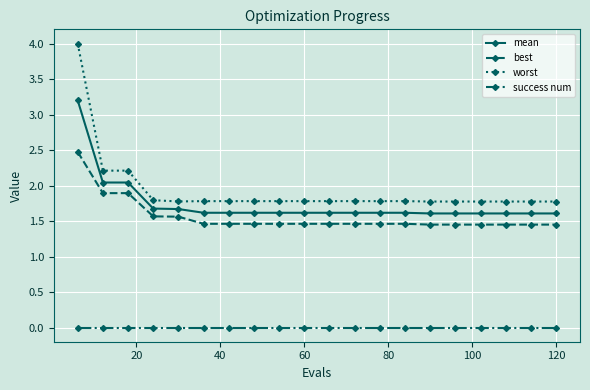

List the series in order of their peak value, highest first.

worst, mean, best, success num